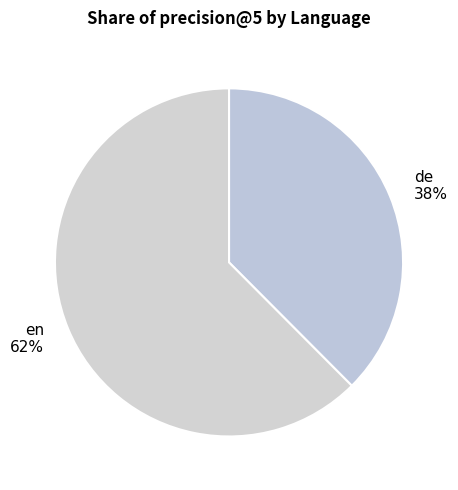

The en slice represents 57% of the pie. True or false?

False